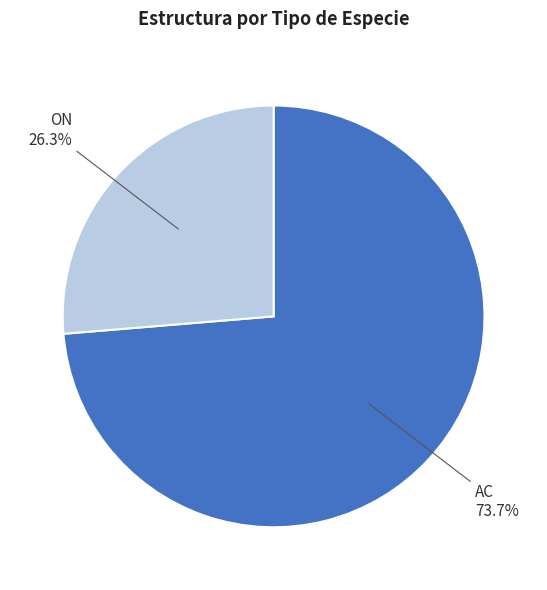

Which slice is the largest?

AC